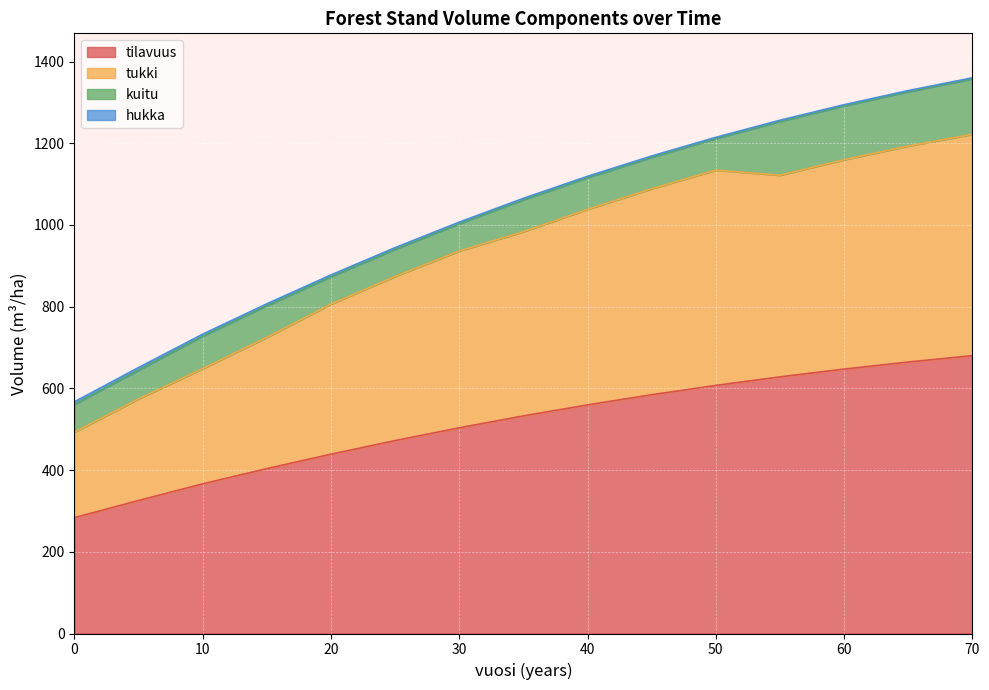

The tilavuus series shows 1086.7 at 60. True or false?

False